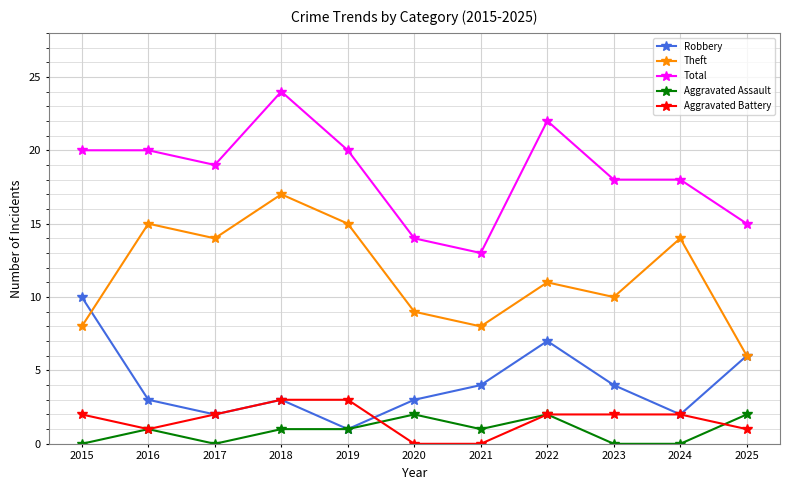

List the series in order of their peak value, lowest first.

Aggravated Assault, Aggravated Battery, Robbery, Theft, Total